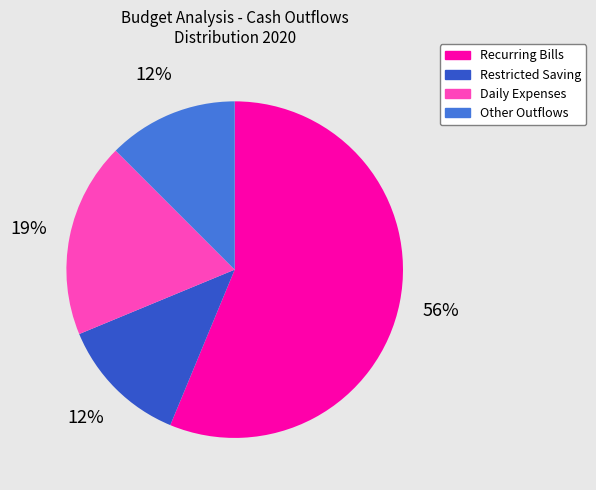

To the nearest percent, what is the difference between the largest and smallest slice percentages?

44%